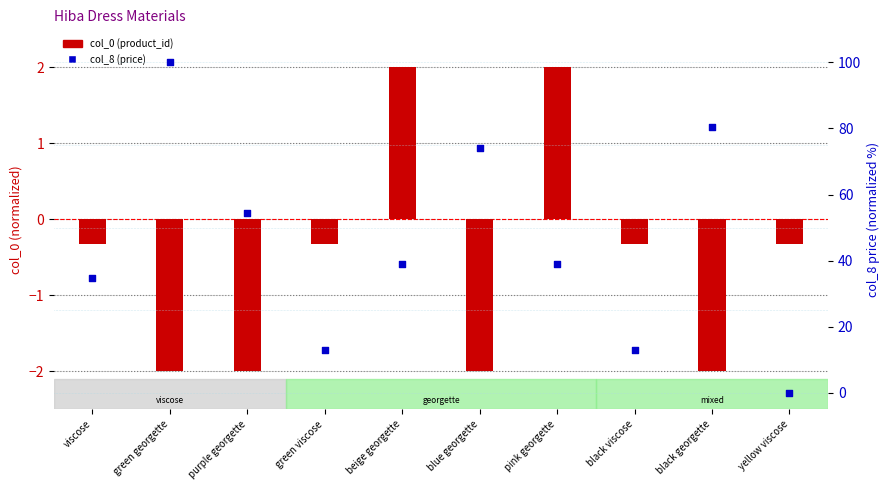

Which series reaches the minimum Y coordinate?

col_0 (product_id)